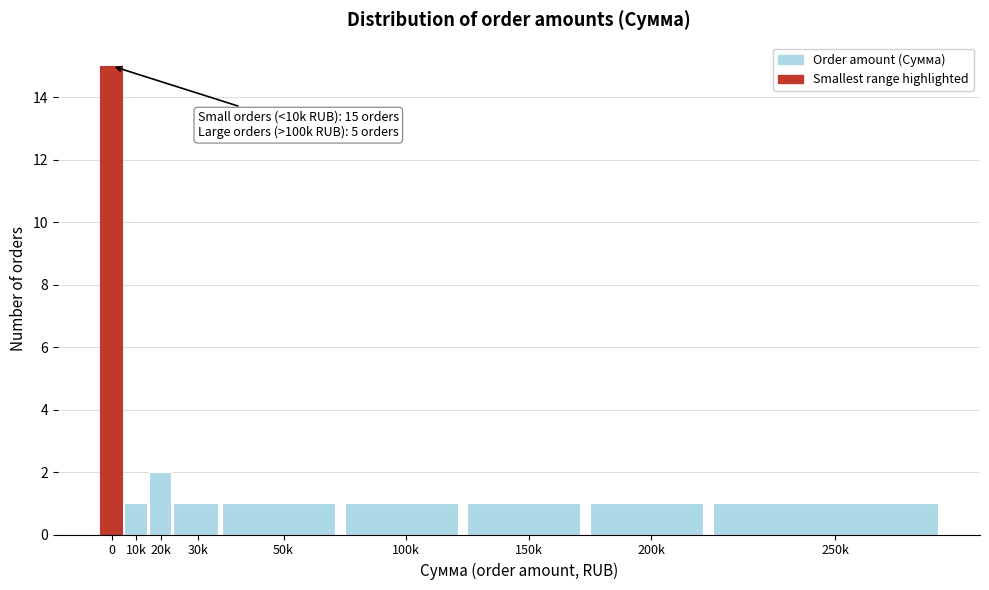

Reading left to right, transcribe all the data shown in this chart.

15	1	2	1	1	1	1	1	1